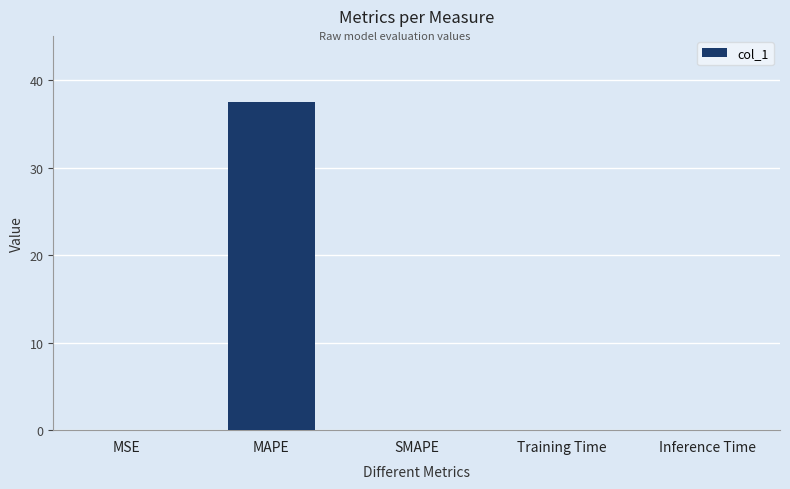

Which has a higher value, SMAPE or MAPE?

MAPE